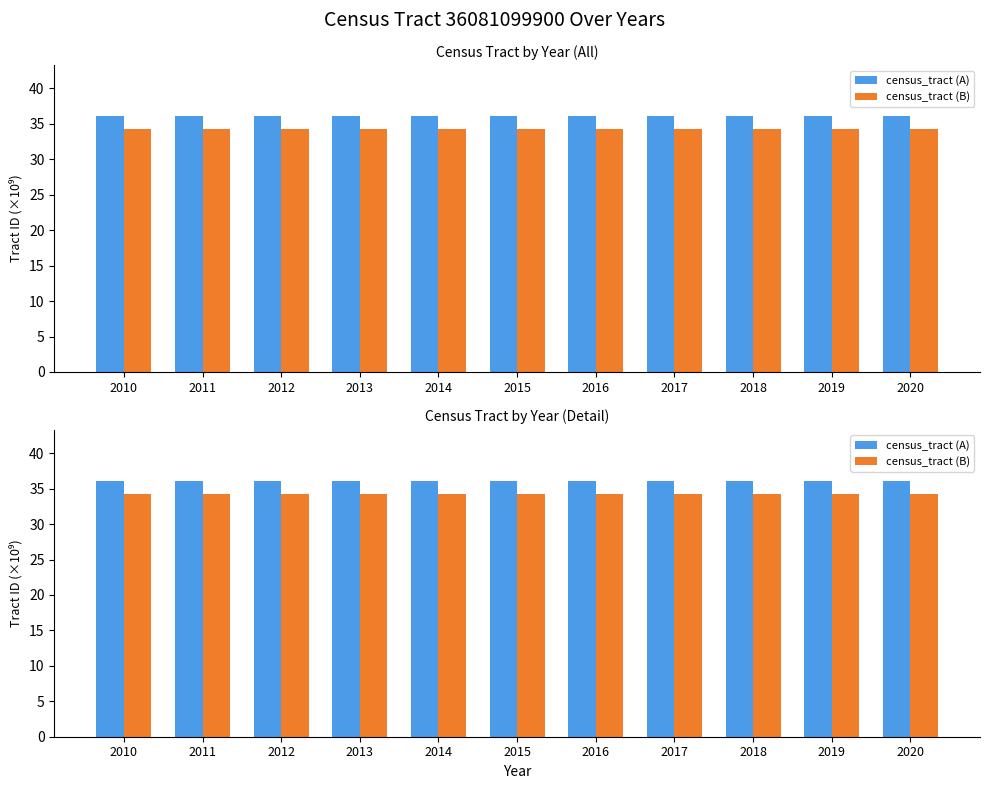

What are all the series names shown in the legend?

census_tract (A), census_tract (B)